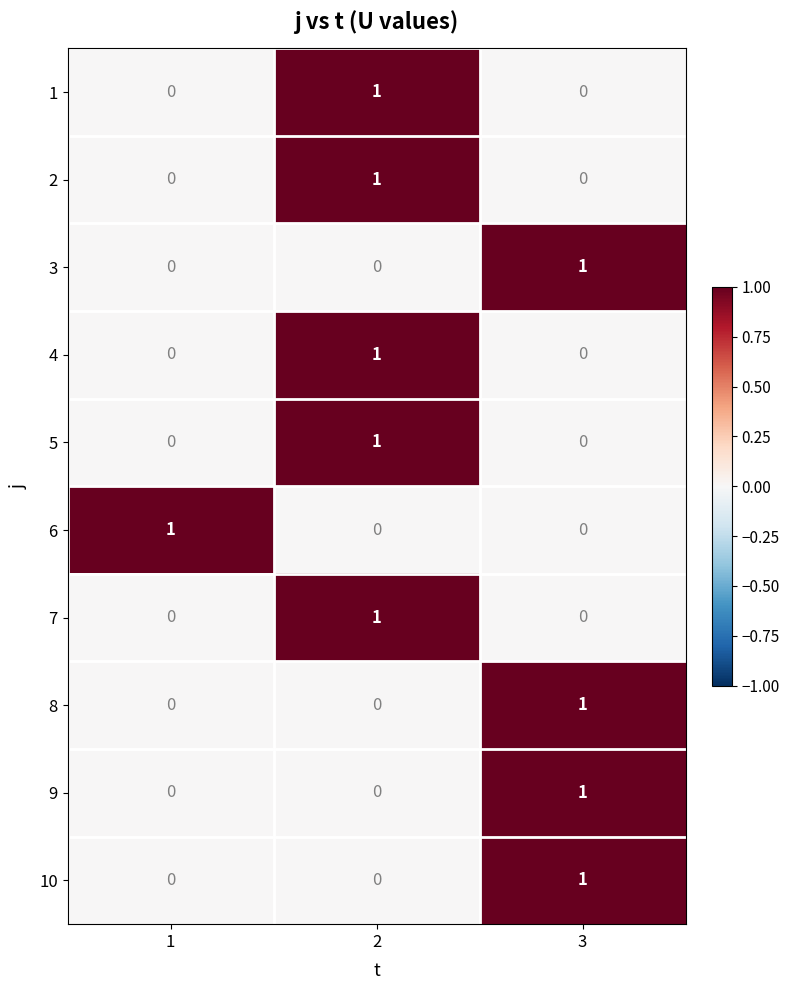

Which category has the highest value in the 10 series?

3